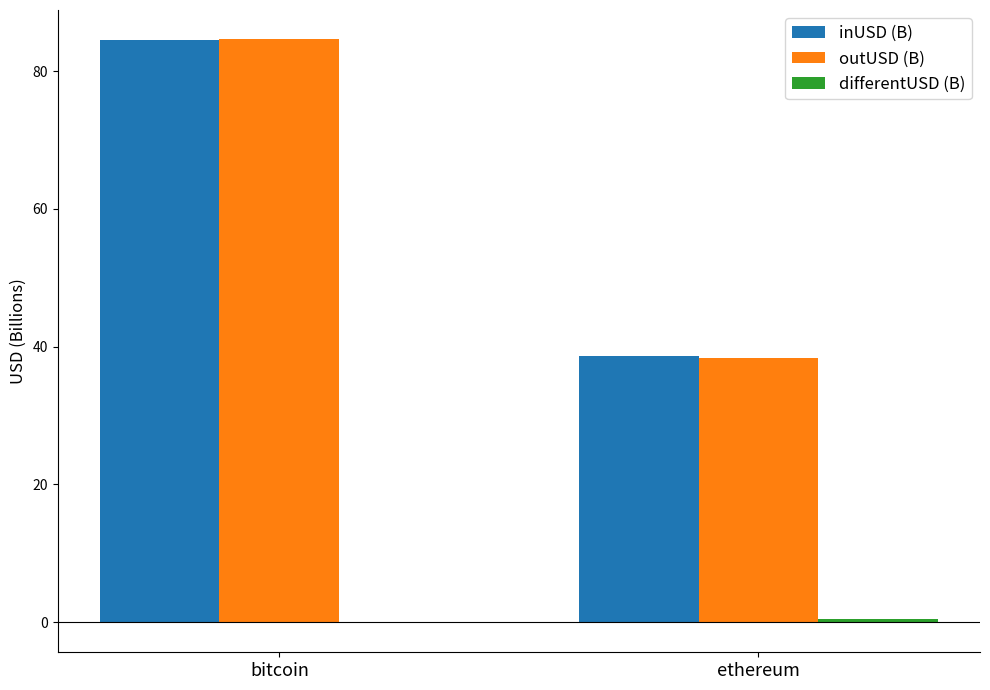

The inUSD (B) series shows 21.5 at ethereum. True or false?

False